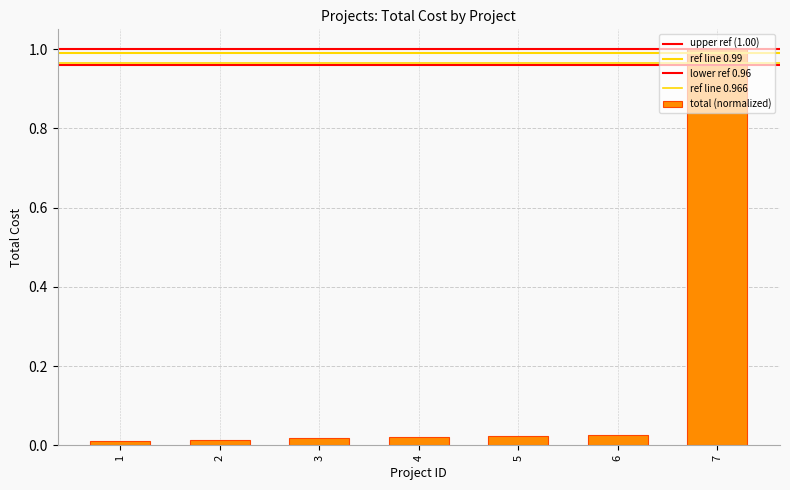

What is the average value?

0.2